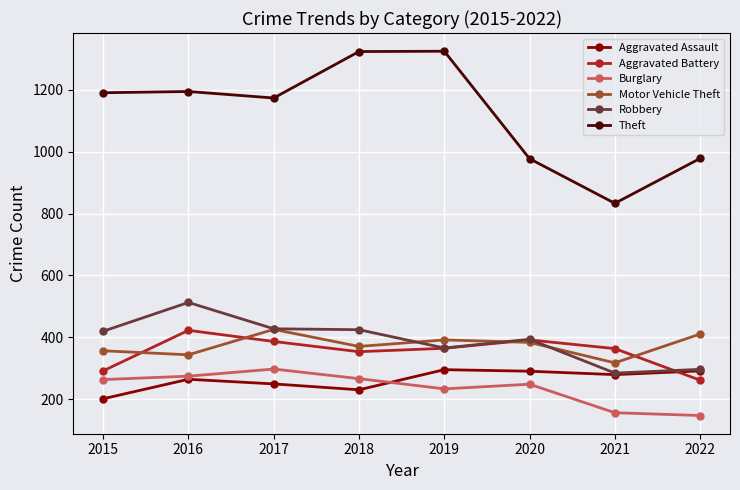

Is the value of Theft at 2018 greater than the value of Aggravated Assault at 2021?

Yes